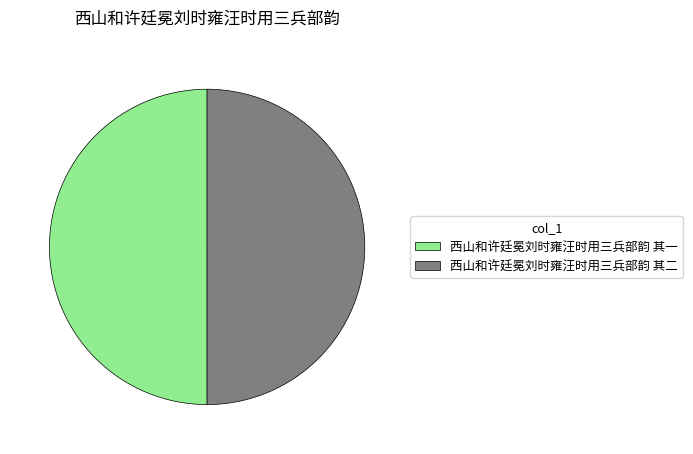

Combined, do 西山和许廷冕刘时雍汪时用三兵部韵 其一 and 西山和许廷冕刘时雍汪时用三兵部韵 其二 account for over 50%?

Yes